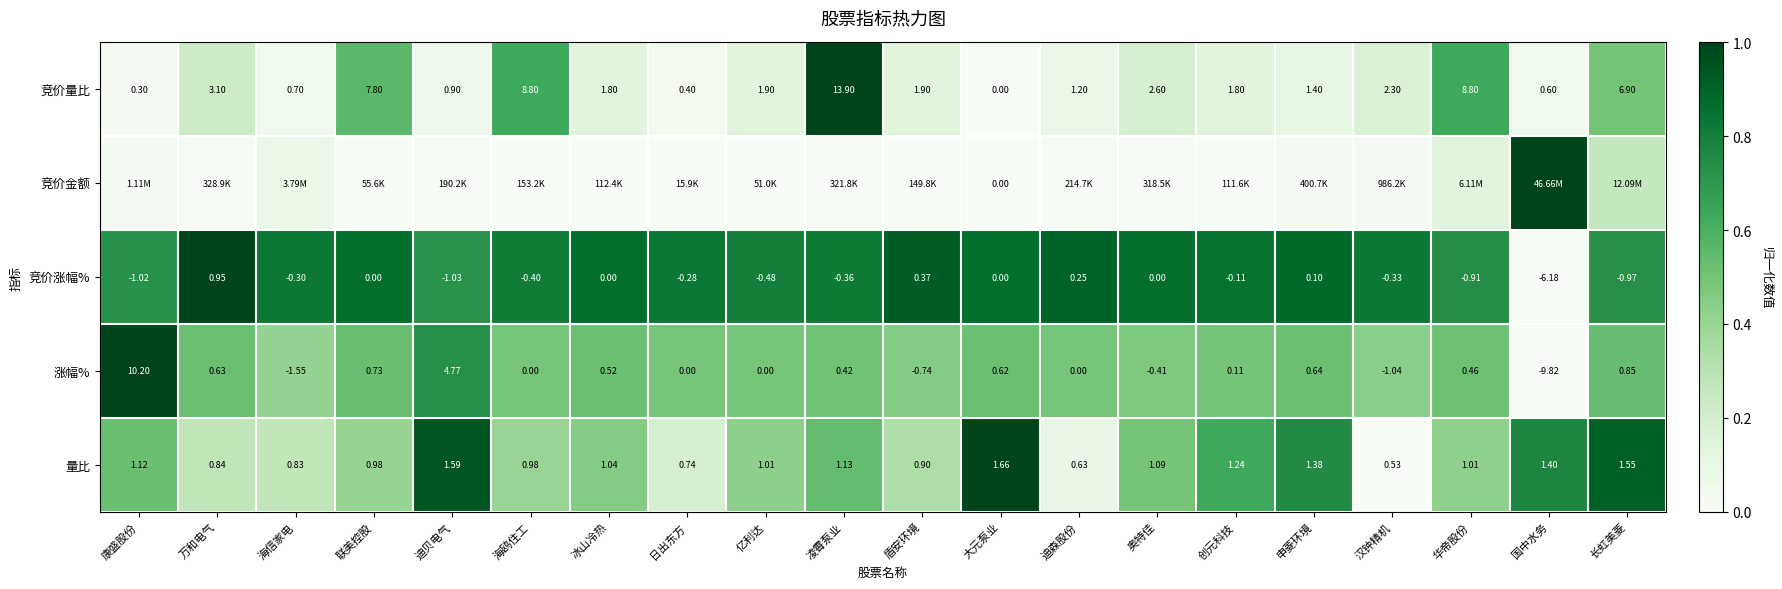

At which label is 竞价涨幅% closest to -2?

迪贝电气